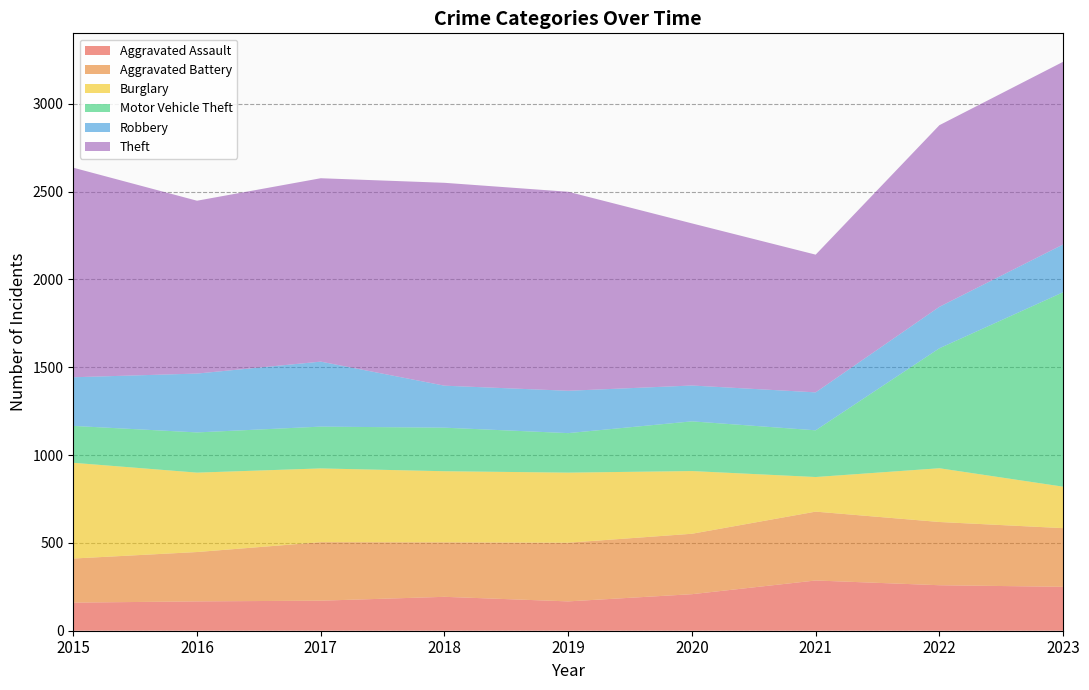

Reading left to right, what are all the values shown in this chart?

Aggravated Assault: 160	167	171	193	167	208	286	259	250
Aggravated Battery: 251	281	333	310	334	344	392	360	334
Burglary: 545	452	420	405	399	357	197	306	236
Motor Vehicle Theft: 210	229	238	248	225	283	266	683	1107
Robbery: 277	335	370	239	241	204	216	236	272
Theft: 1193	984	1044	1155	1133	923	784	1034	1040